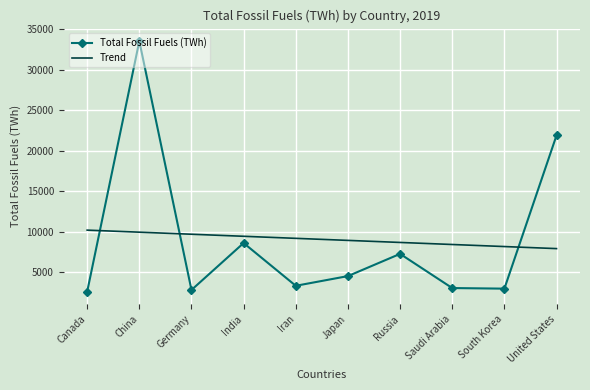

In Total Fossil Fuels (TWh), how many points are lower than both neighbors (excluding endpoints)?

3